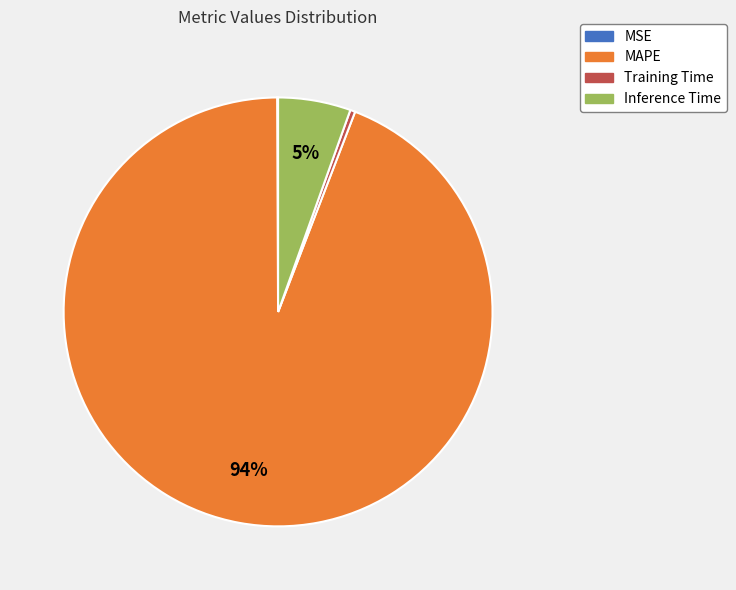

Which category has the biggest portion of the pie?

MAPE